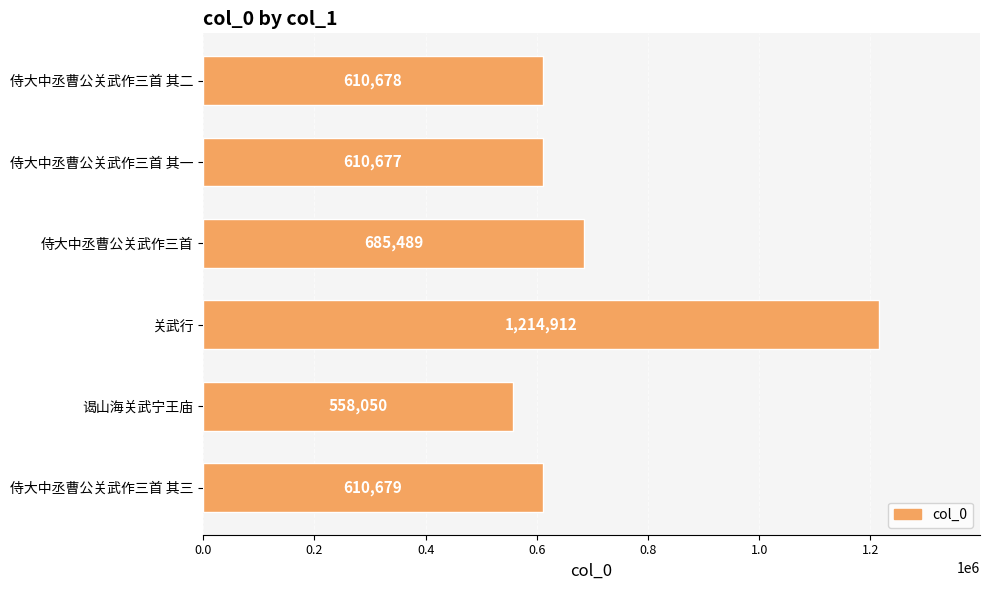

What is the maximum value shown in the chart?

1214912